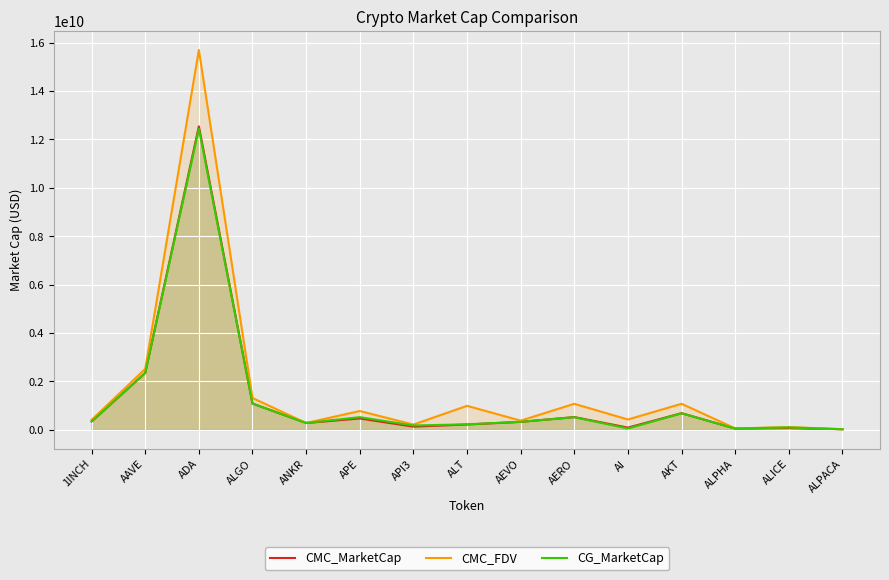

What is the difference between the second highest and minimum values in the CMC_FDV series?

2489848223.4